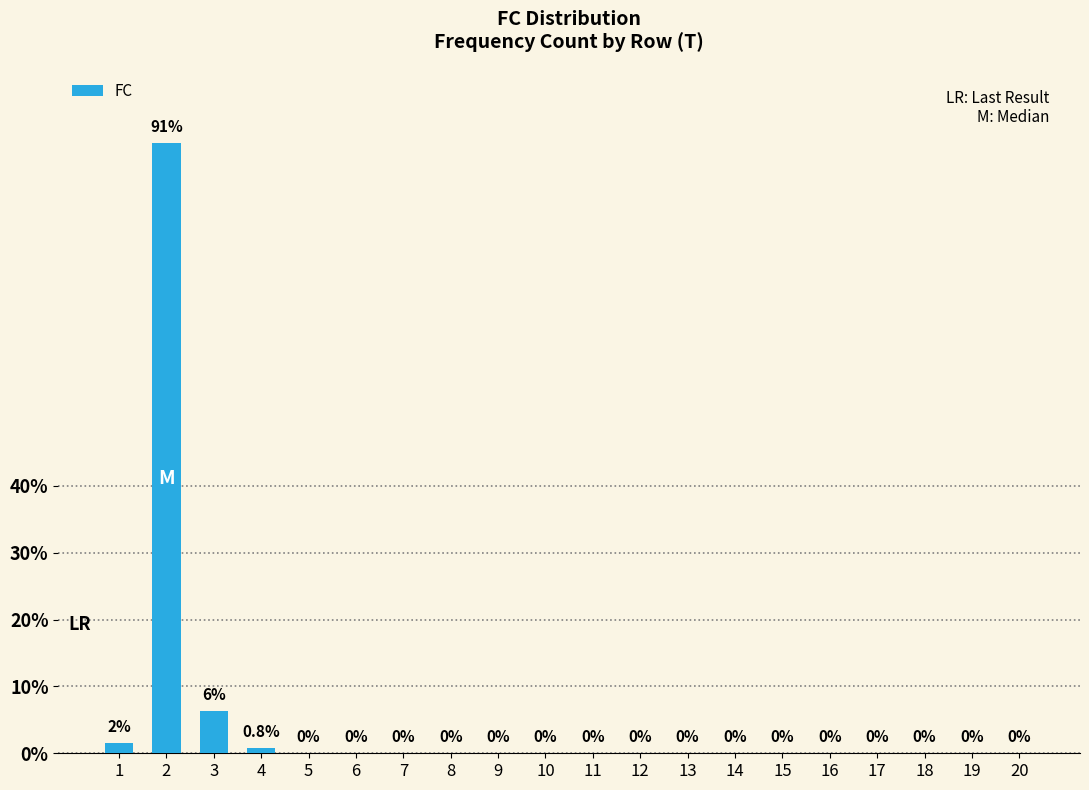

Are the bars horizontal?

No